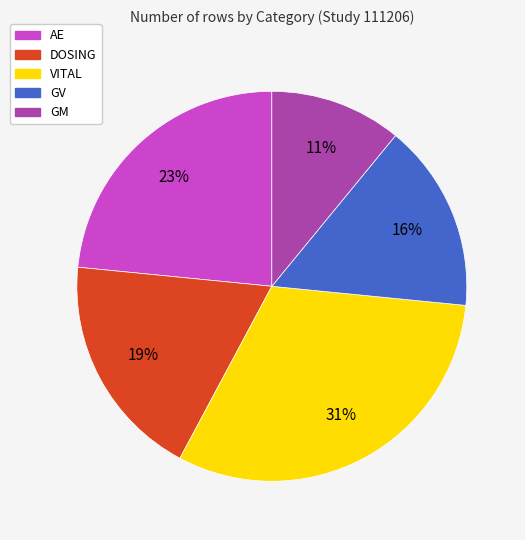

Is the sum of VITAL and GV greater than half?

No